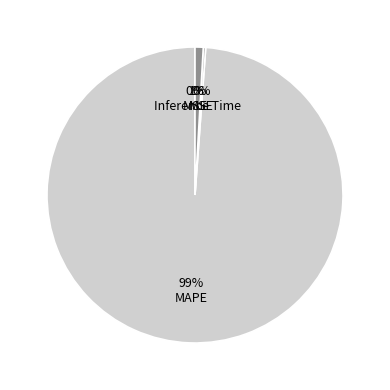

True or false: MSE accounts for 0% of the total.

True